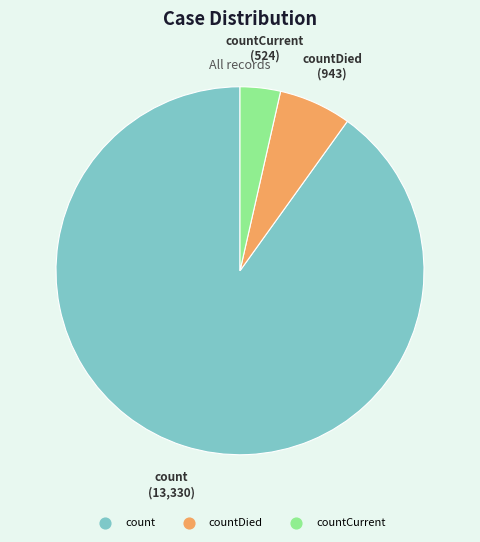

Count the number of slices in the pie.

3